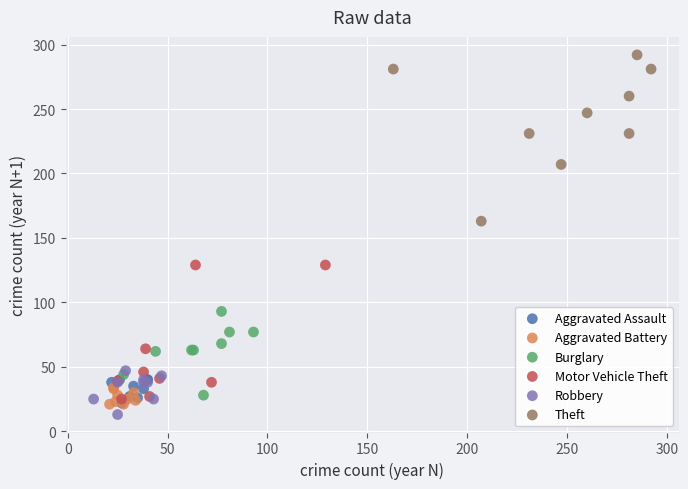

Which series reaches the maximum Y coordinate?

Theft